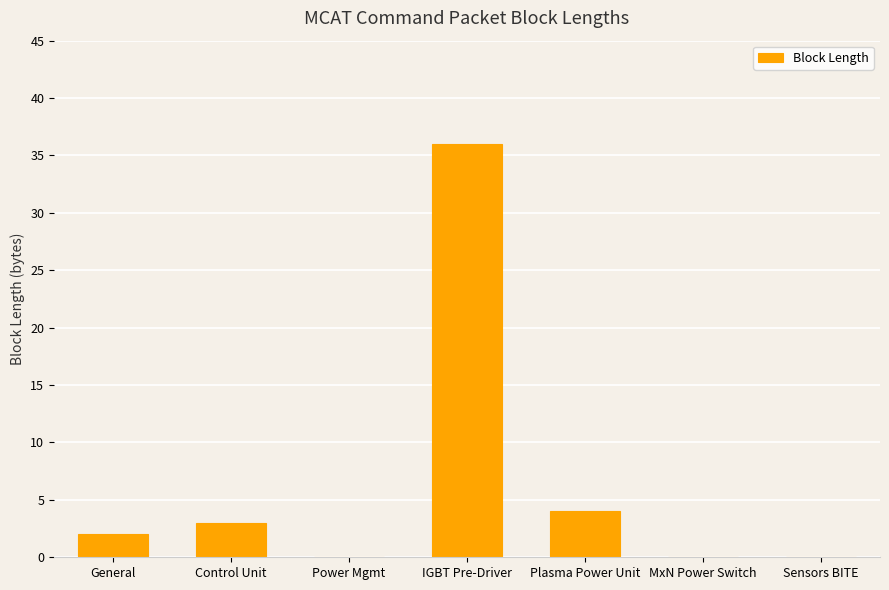

What is the change in value from Control Unit to Sensors BITE?

-3